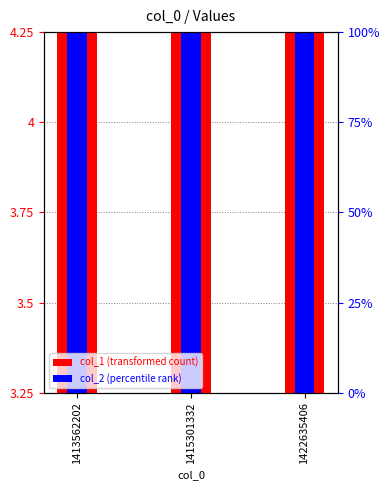

What is the maximum value shown in the chart?

6.8